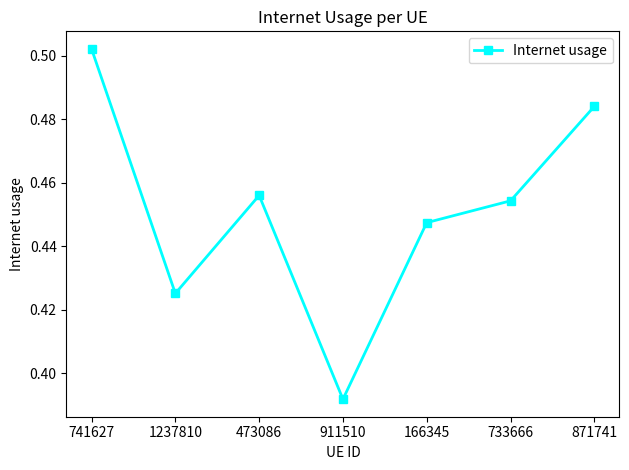

What is the sum of the values at 1237810 and 741627?

0.9